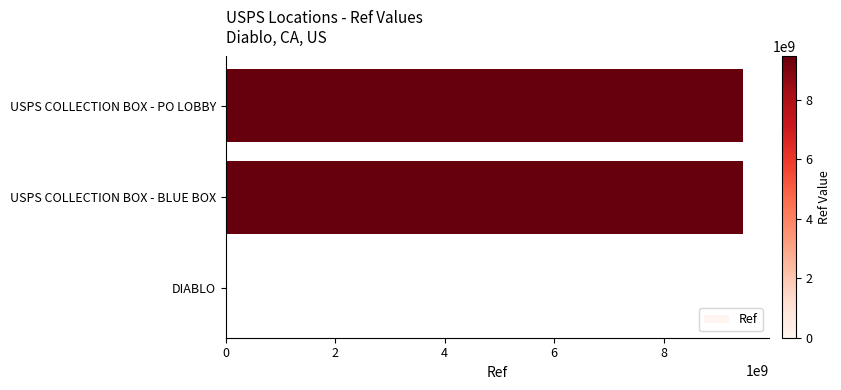

The chart shows a value of 9452800001 at USPS COLLECTION BOX - BLUE BOX. True or false?

True